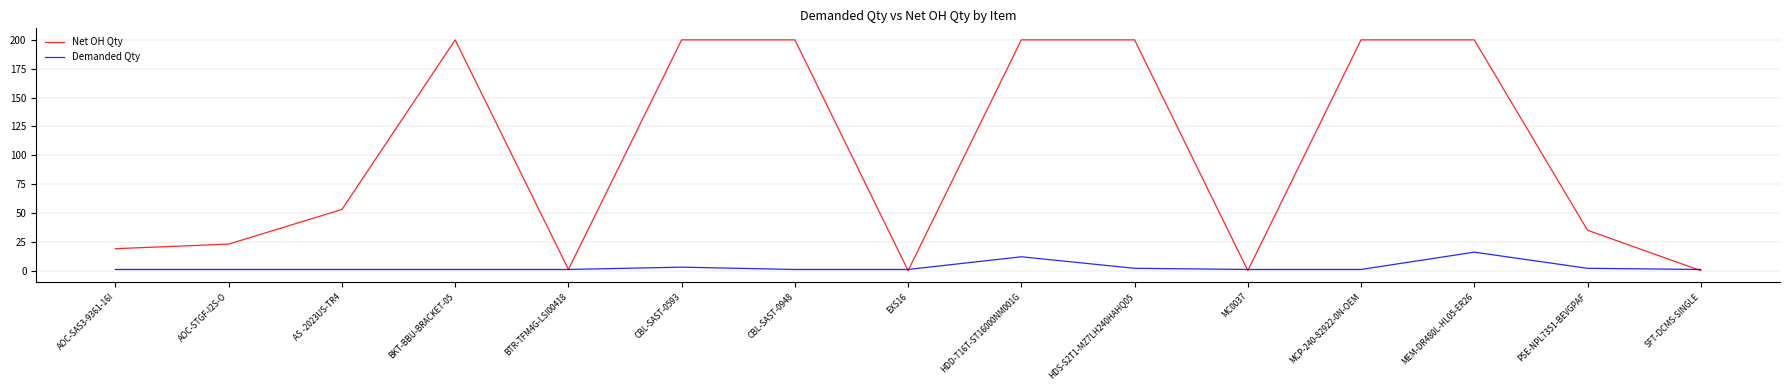

List the series in order of their overall mean, lowest first.

Demanded Qty, Net OH Qty